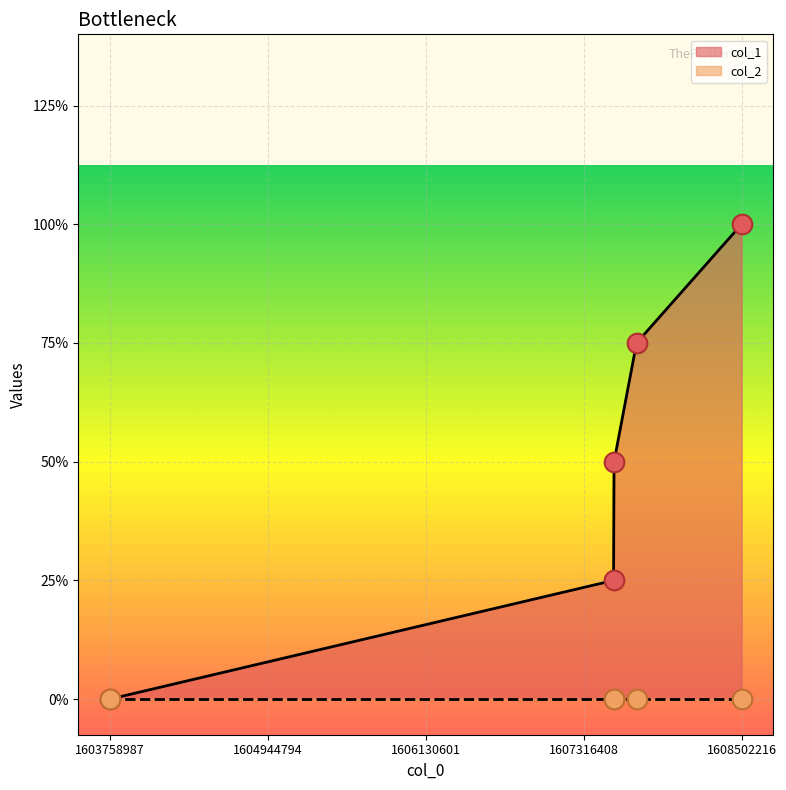

Between 1607544467 and 1607540830, which is larger?

1607544467